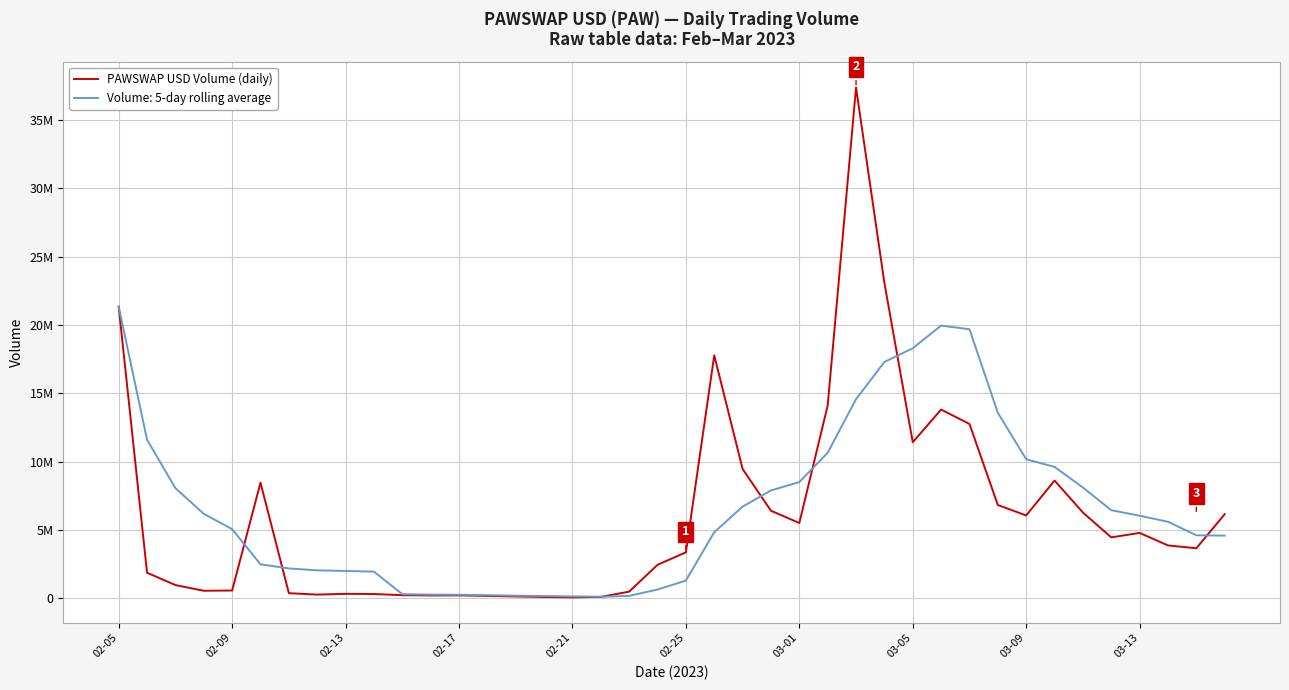

Does the chart have visible grid lines?

Yes